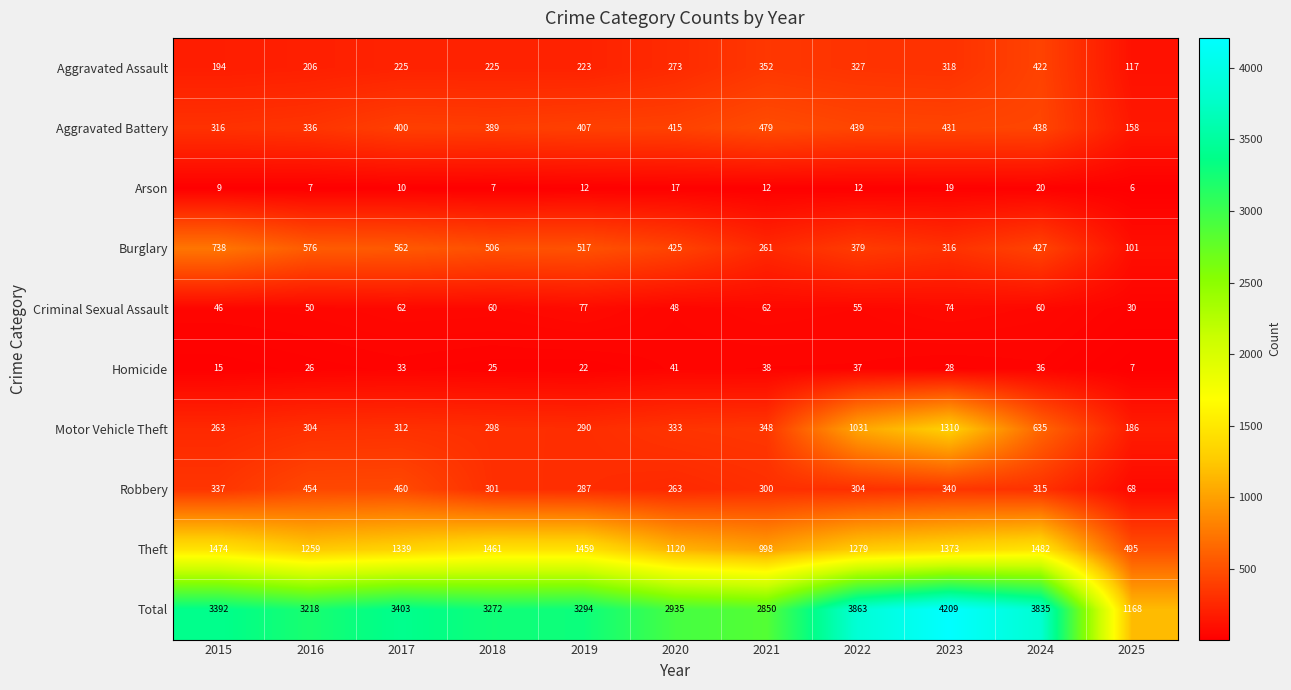

At which category is the sum across all series the highest?

2023